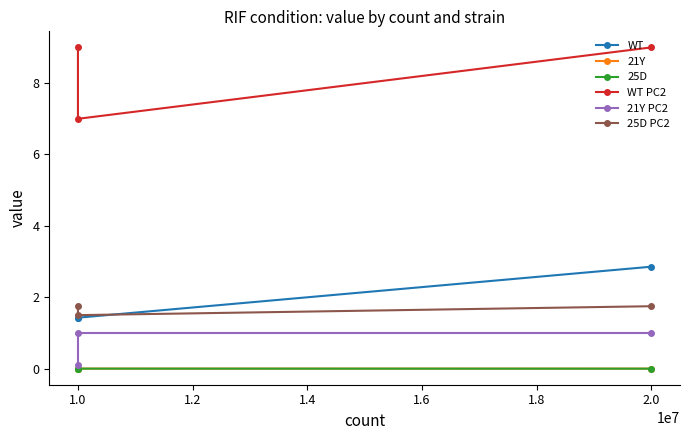

How many data points does each series have?

3